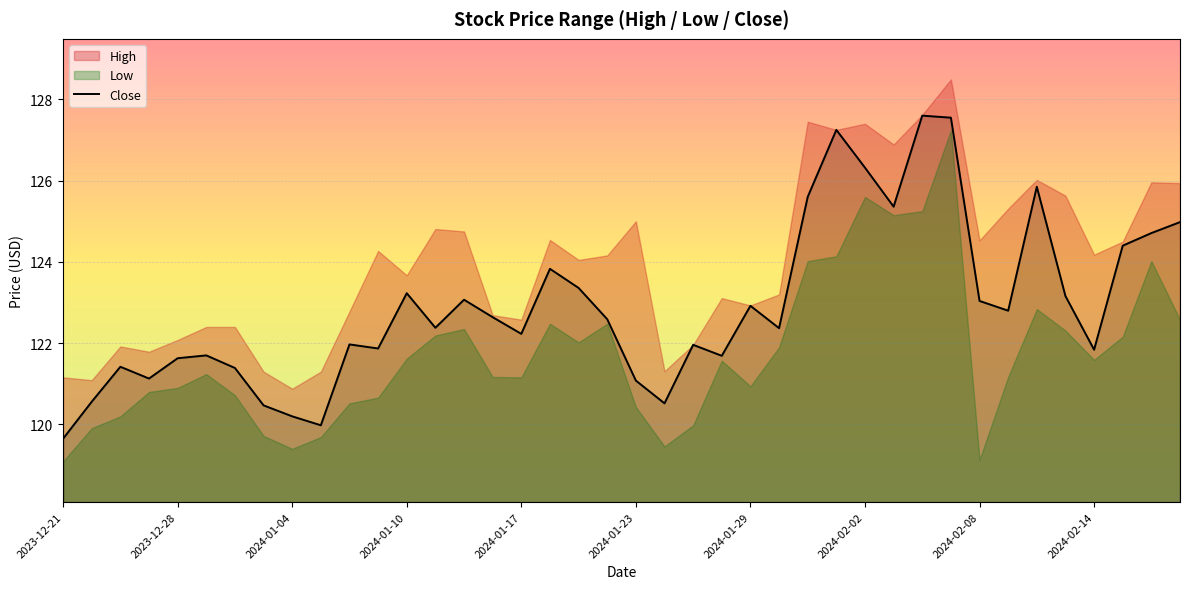

At which label does Close reach its minimum?

2023-12-21